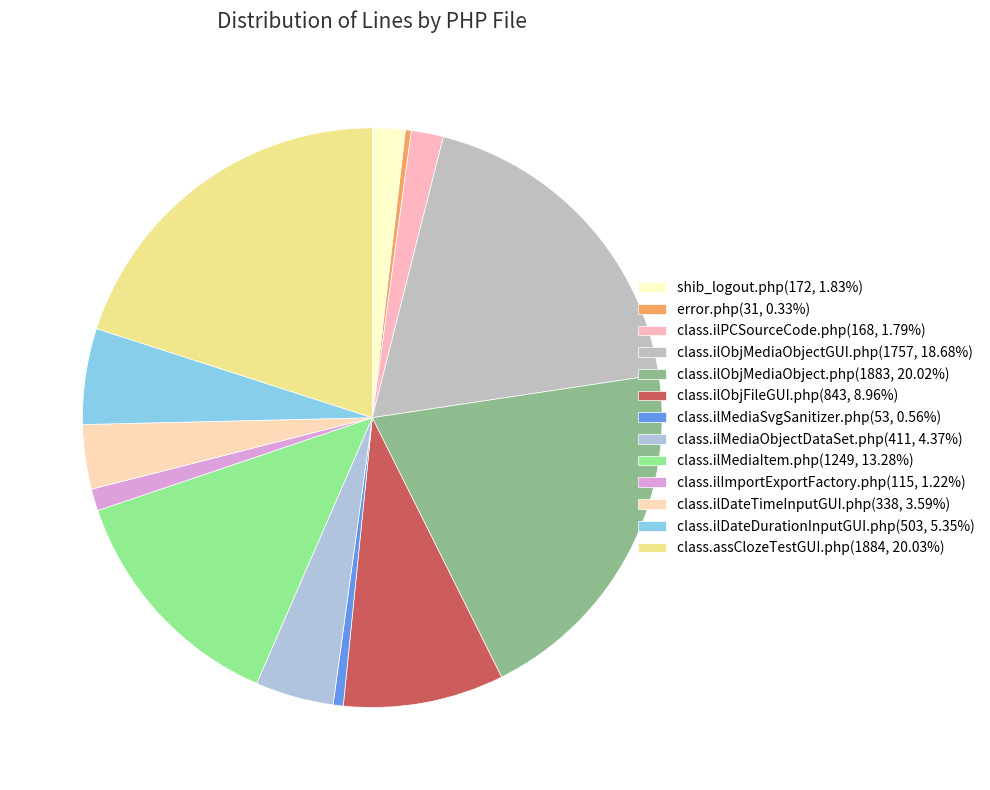

Combined, do class.assClozeTestGUI.php and class.ilMediaObjectDataSet.php account for over 50%?

No